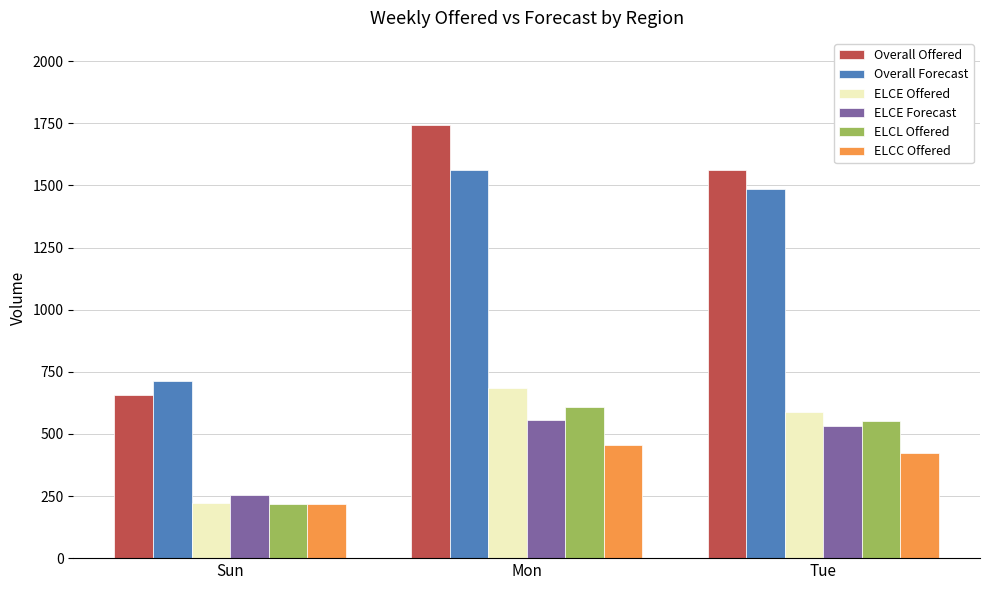

List the labels in order of ELCL Offered value, smallest first.

Sun, Tue, Mon